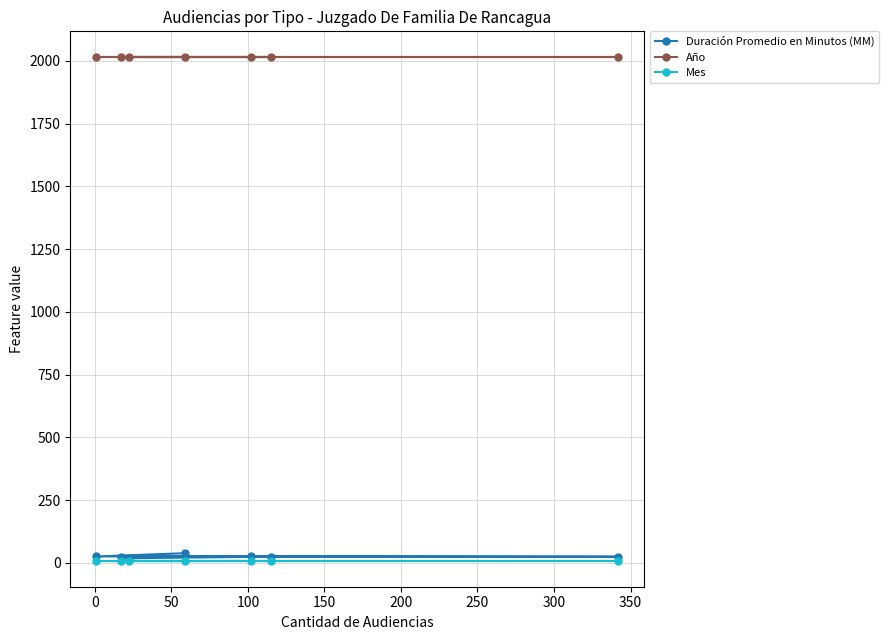

How many lines are shown in the chart?

3